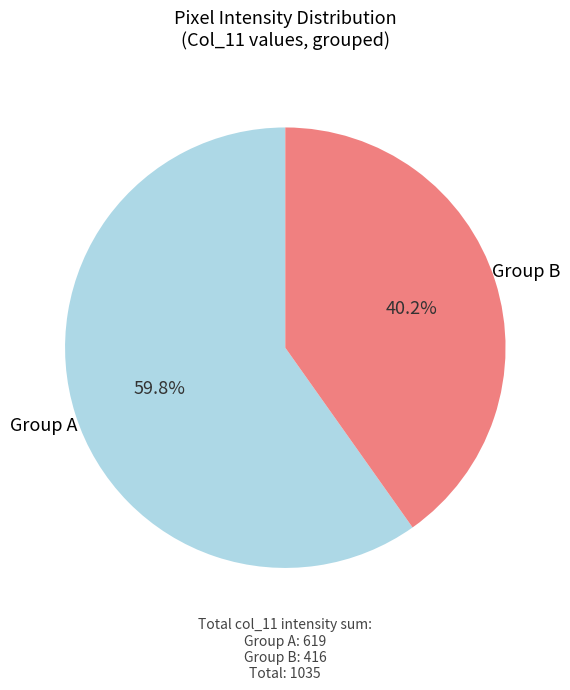

How many segments does this pie chart have?

2